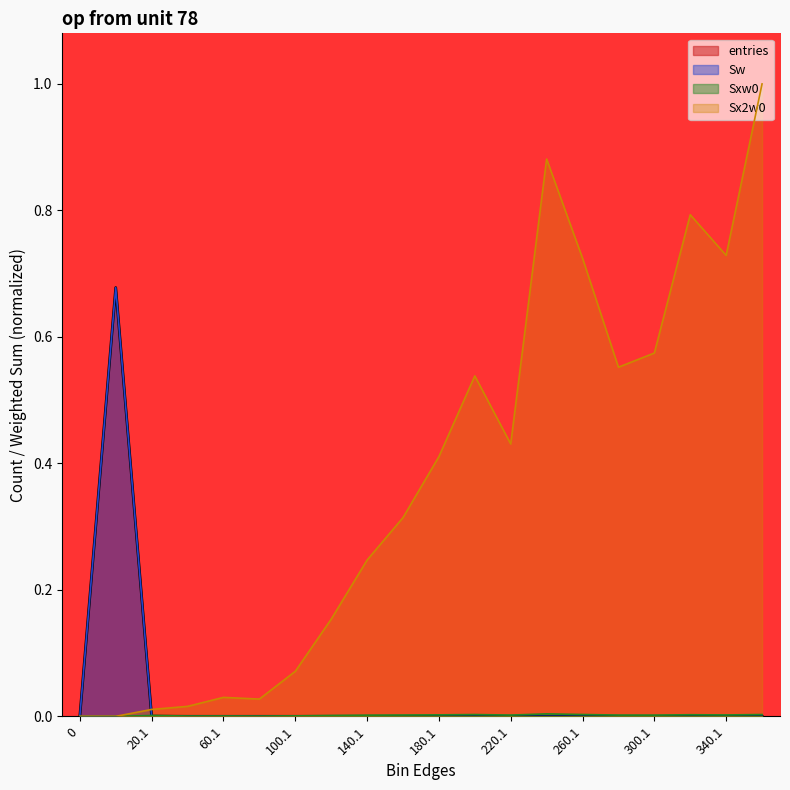

What are all the series names shown in the legend?

entries, Sw, Sxw0, Sx2w0